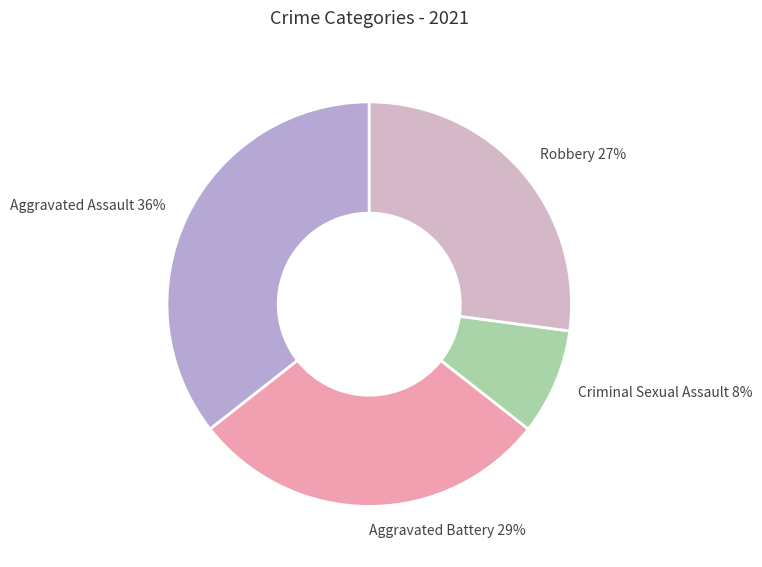

To the nearest percent, what is the average slice percentage?

25%